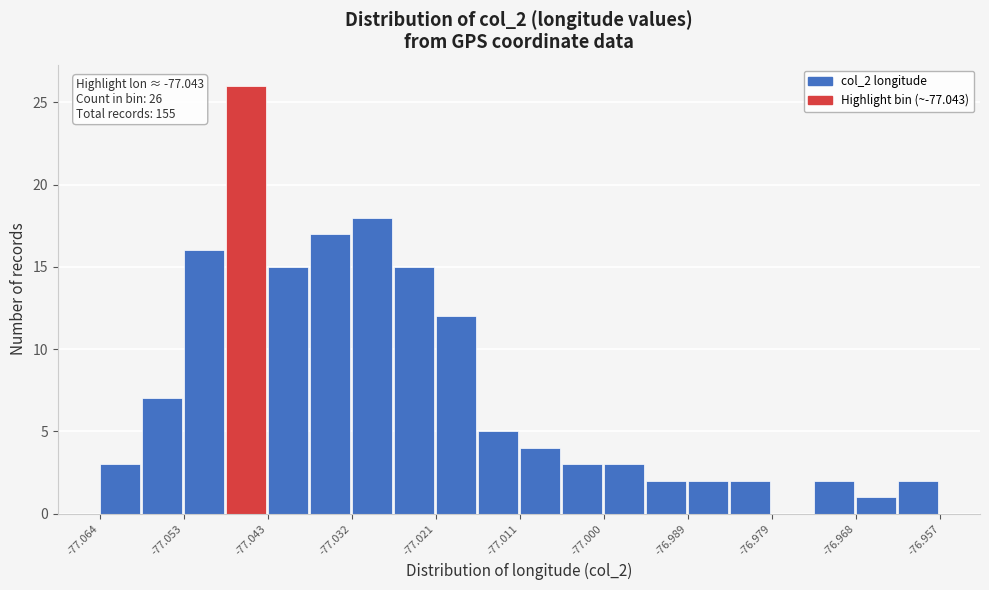

Around what value on the x-axis is the tallest bar? Give the approximate position of its centre, as read against the axis.

-77.046